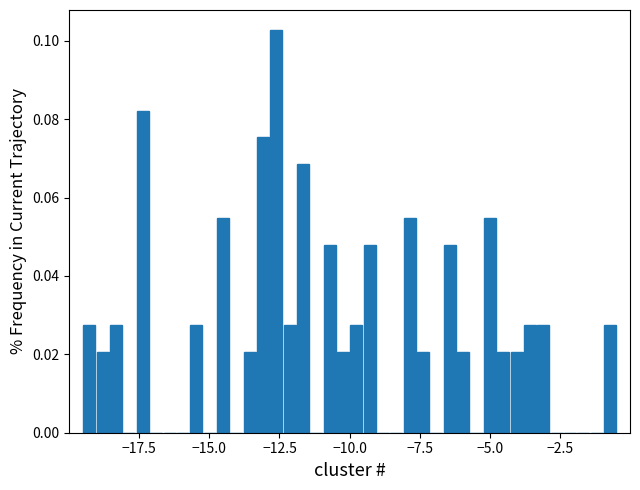

Read against the x-axis, roughly where is the centre of the tallest bar?

-12.5